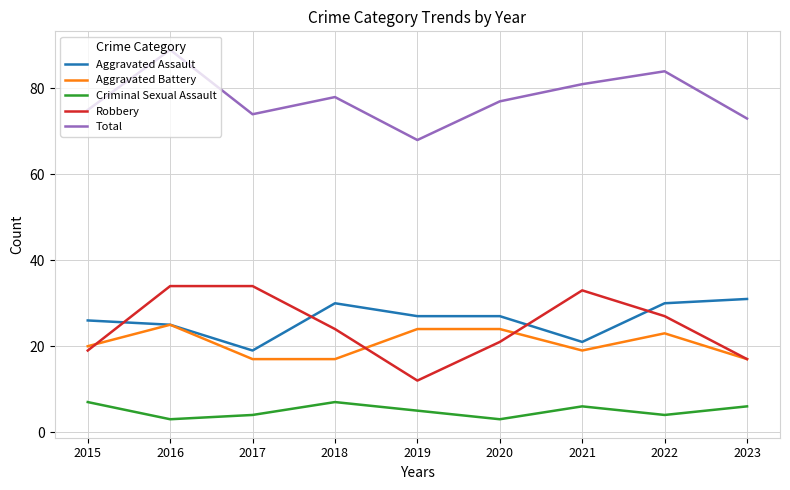

True or false: Robbery and Total intersect in this chart.

False